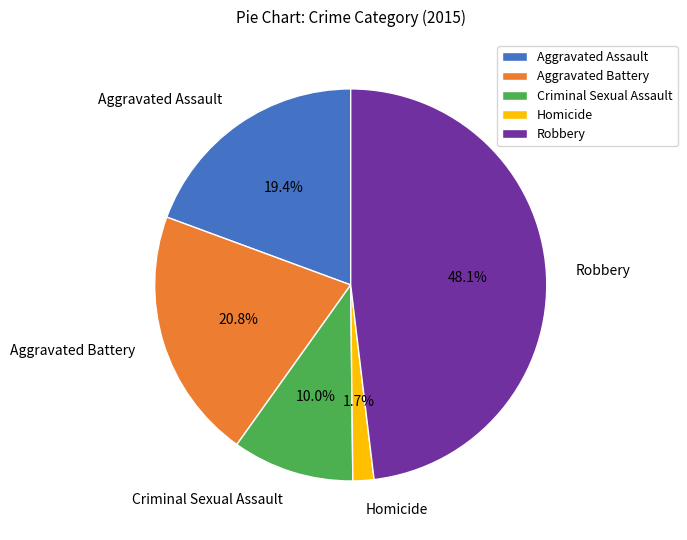

To the nearest percent, what percentage of the pie is Aggravated Assault?

19%